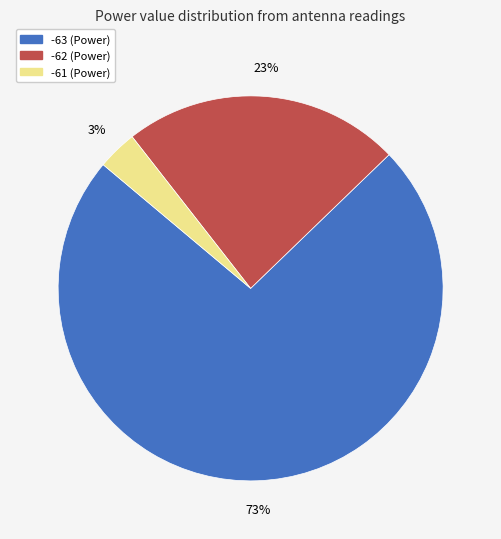

What percentage is the -62 slice, to the nearest percent?

23%